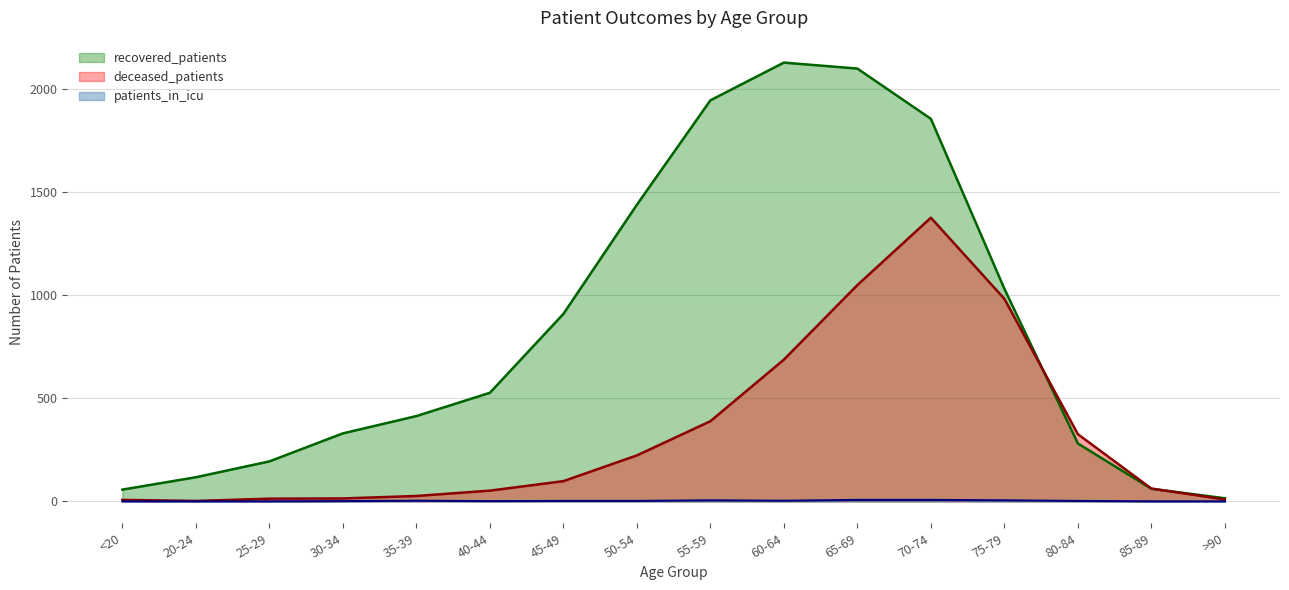

True or false: patients_in_icu and deceased_patients cross at least once.

False